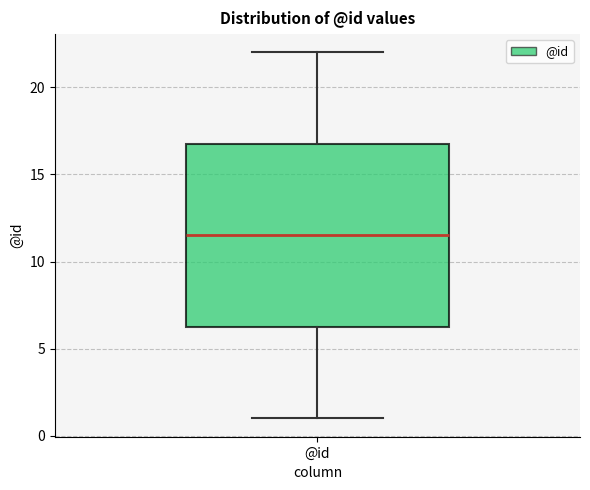

Where is the upper edge of the box for @id on the y-axis? The values are not printed on the chart, so give them approximately, as read against the axis.

17.0